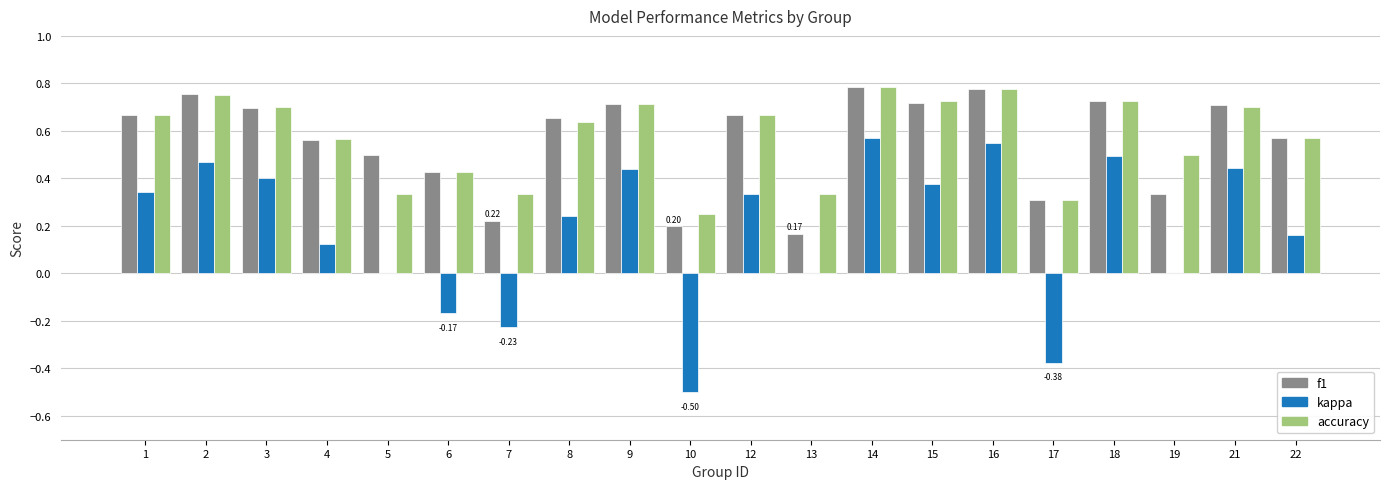

Are the bars grouped side by side (vs. stacked)?

Yes